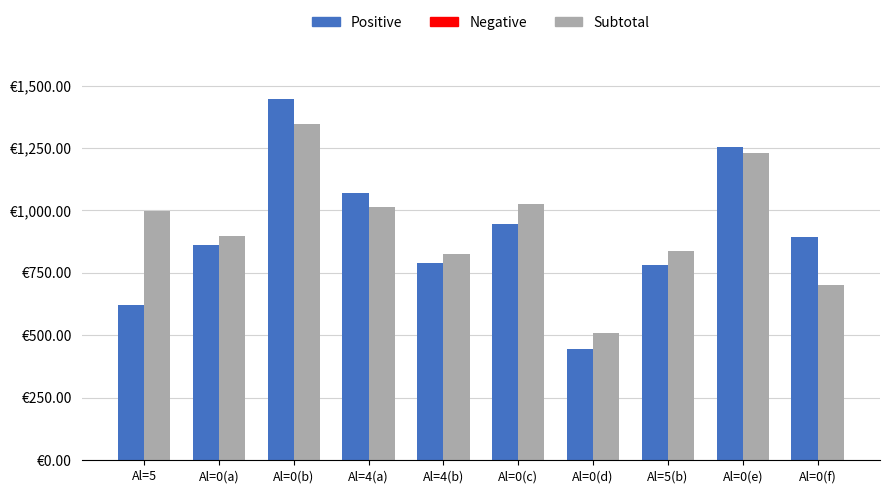

Which has a higher value, Al=4(a) or Al=0(a)?

Al=4(a)